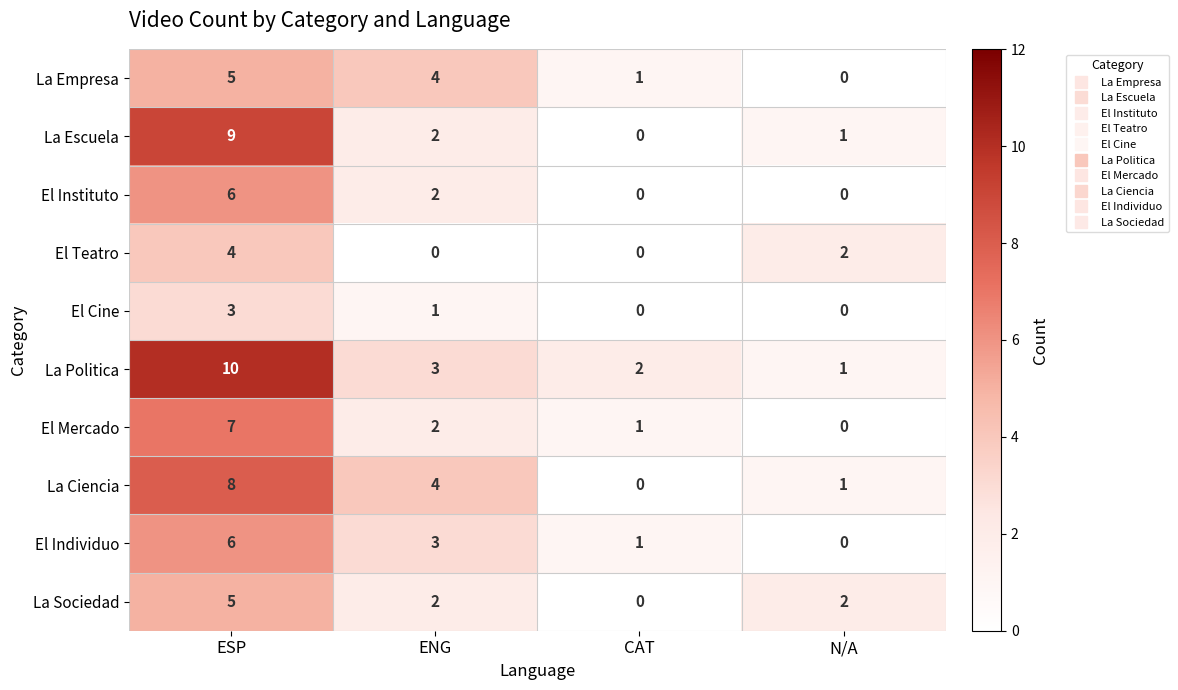

What value does the La Politica series have at ENG?

3